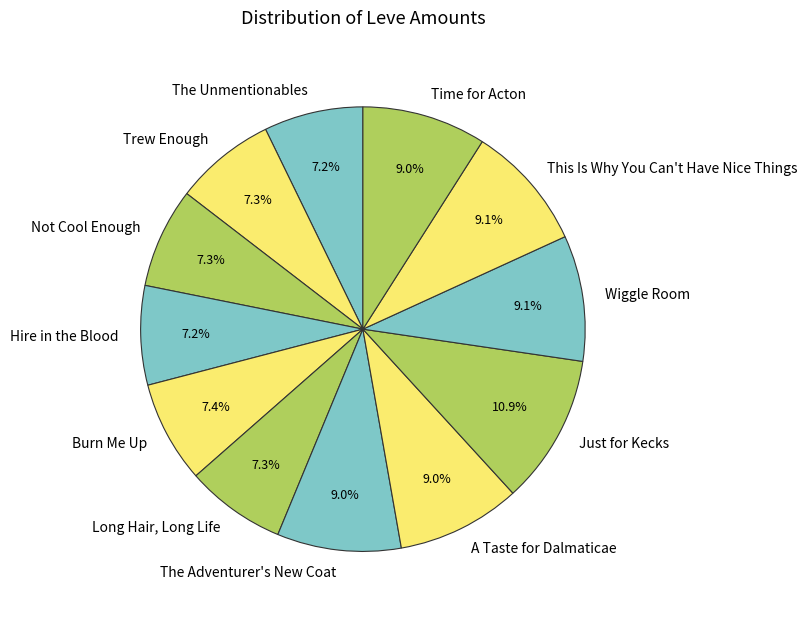

Does any single category account for the majority?

No